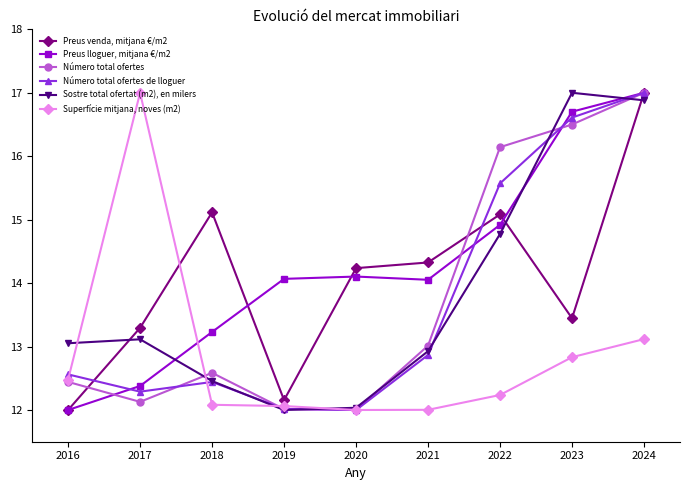

Read the Preus lloguer, mitjana €/m2 value at 2024.

17.0